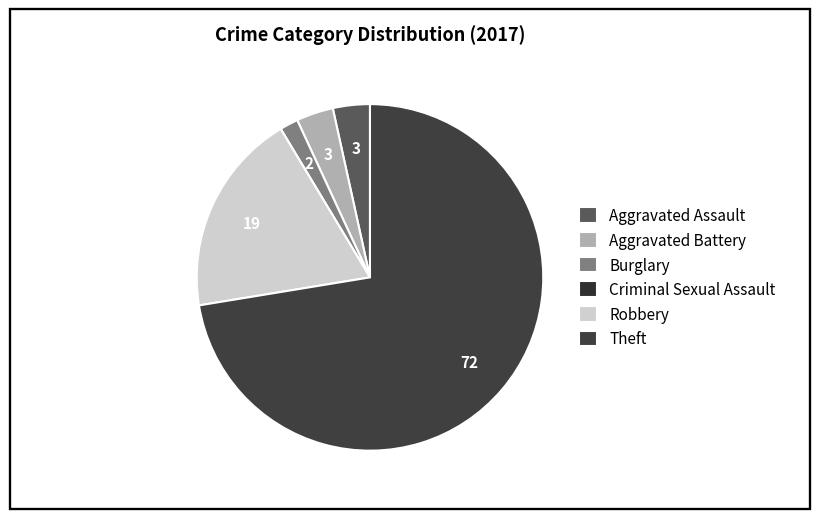

To the nearest percent, what is the difference between the Aggravated Assault and Robbery slice percentages?

16%